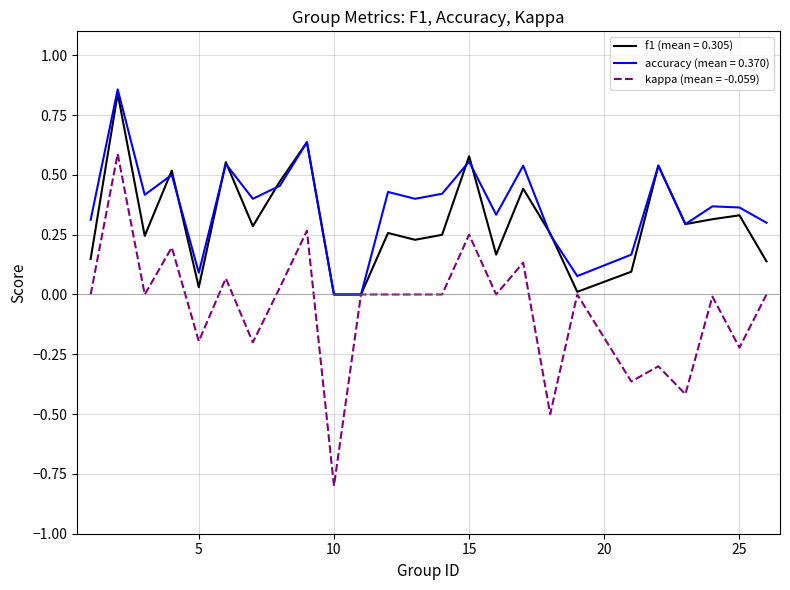

What is the lowest value of the kappa (mean = -0.059) series?

-0.8